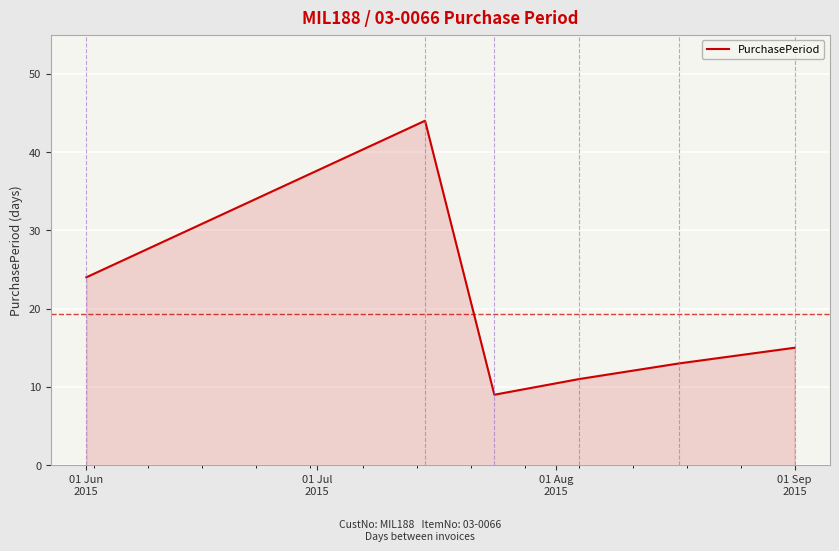

What is the average value?

19